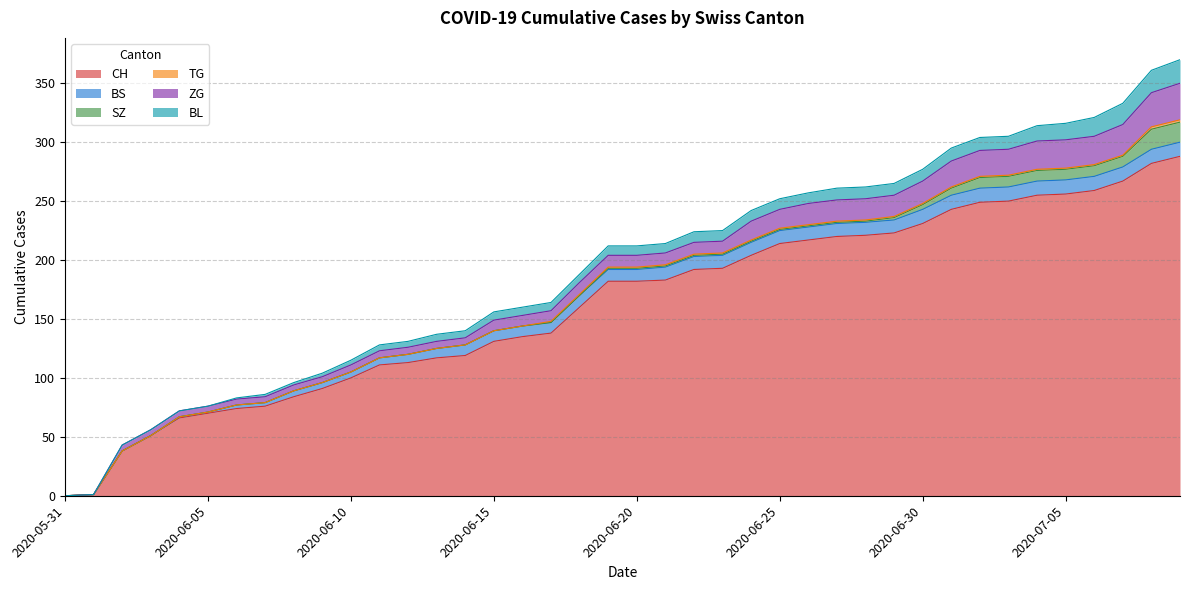

The value of CH at 2020-06-14 is 166. True or false?

False